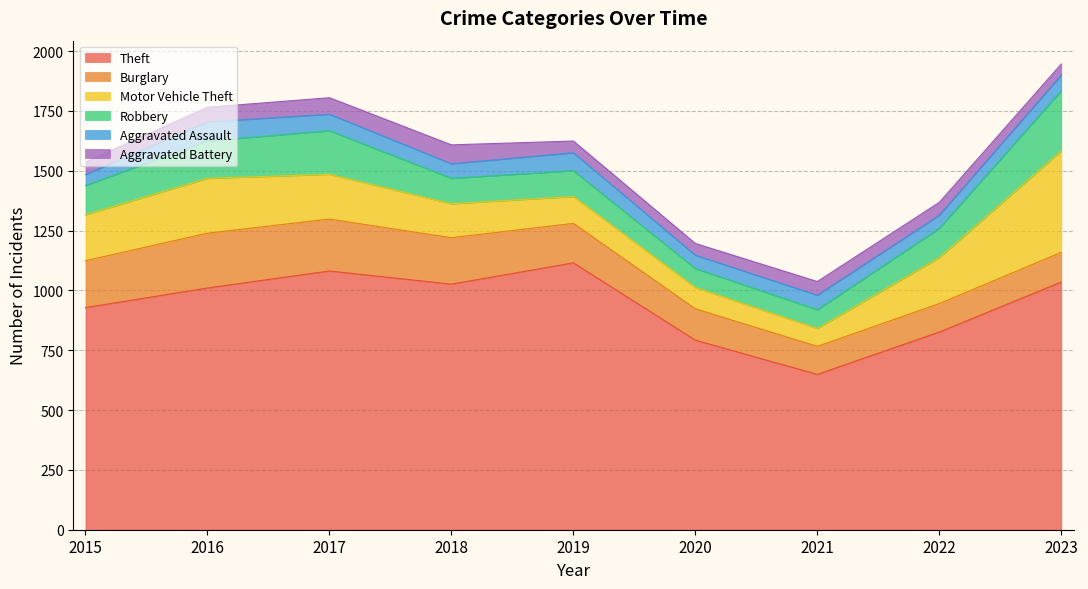

At which category does the chart reach its minimum across all series?

2015